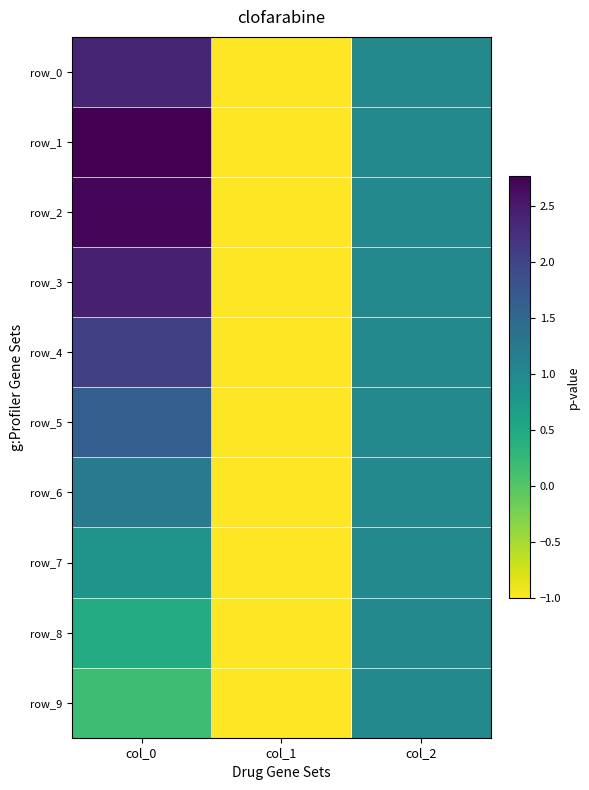

Reading left to right, extract all data points from this chart.

row_0: col_0=2.4	col_1=-1.0	col_2=1.0
row_1: col_0=2.8	col_1=-1.0	col_2=1.0
row_2: col_0=2.7	col_1=-1.0	col_2=1.0
row_3: col_0=2.4	col_1=-1.0	col_2=1.0
row_4: col_0=2.1	col_1=-1.0	col_2=1.0
row_5: col_0=1.6	col_1=-1.0	col_2=1.0
row_6: col_0=1.2	col_1=-1.0	col_2=1.0
row_7: col_0=0.8	col_1=-1.0	col_2=1.0
row_8: col_0=0.5	col_1=-1.0	col_2=1.0
row_9: col_0=0.2	col_1=-1.0	col_2=1.0